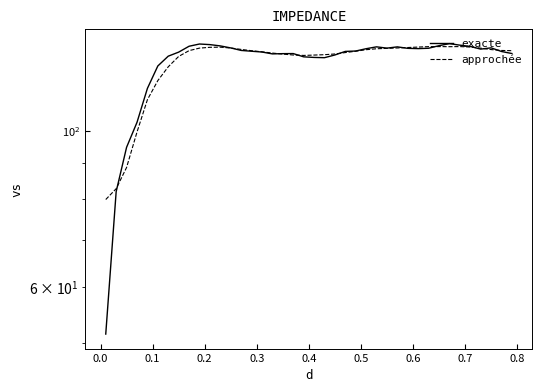

The value of exacte at 19 is 183.0. True or false?

False